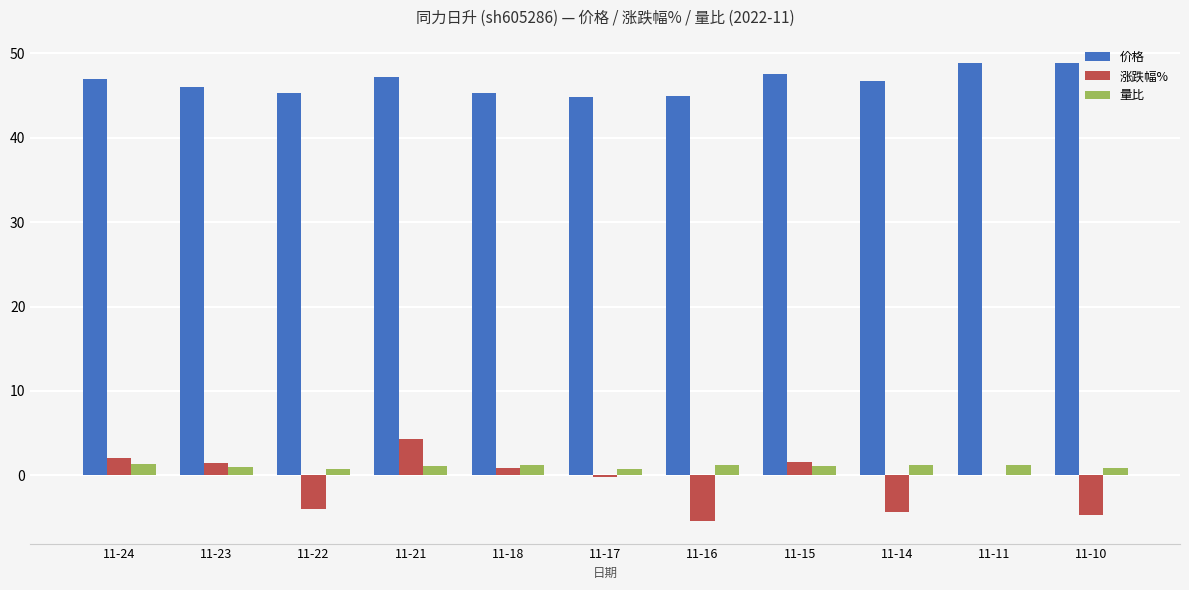

What is the highest value of the 价格 series?

48.9